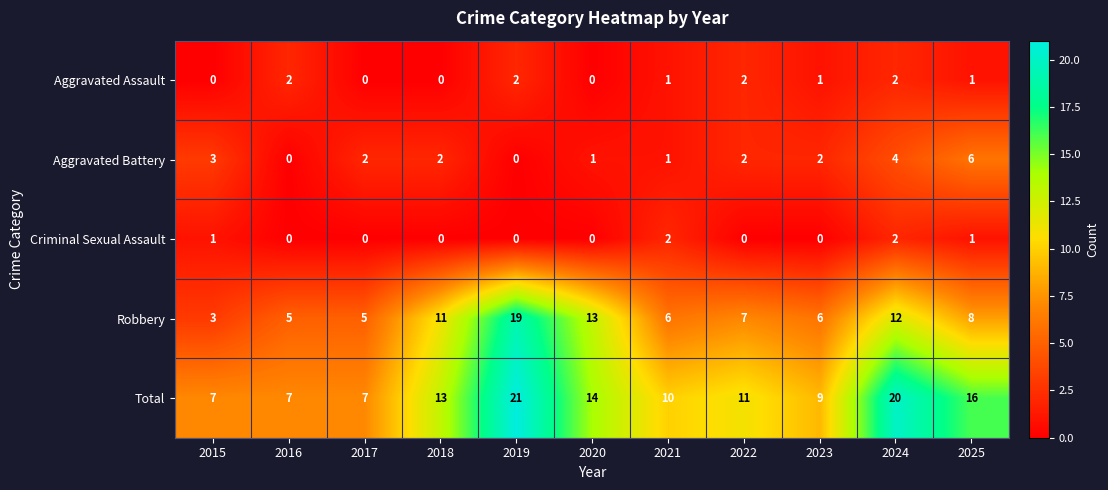

How many categories are shown in the chart?

11